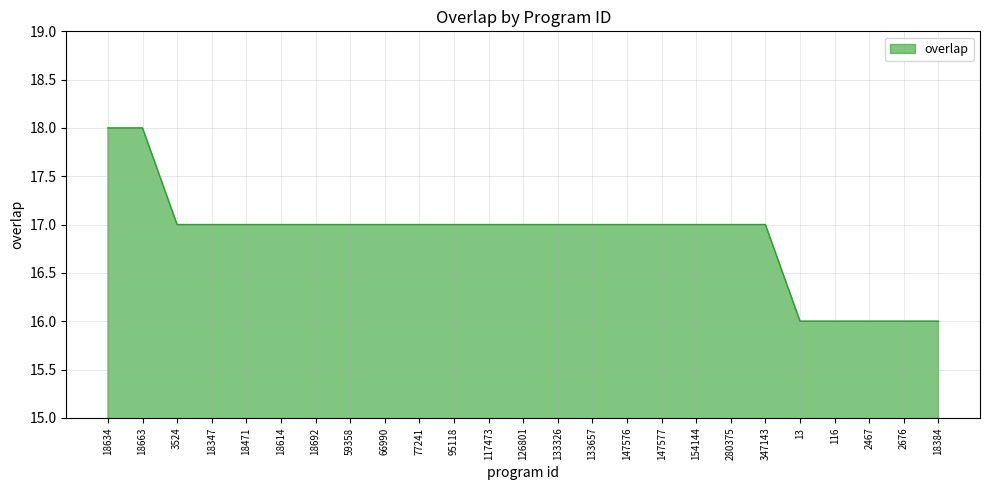

How many values are between 17 and 18?

20